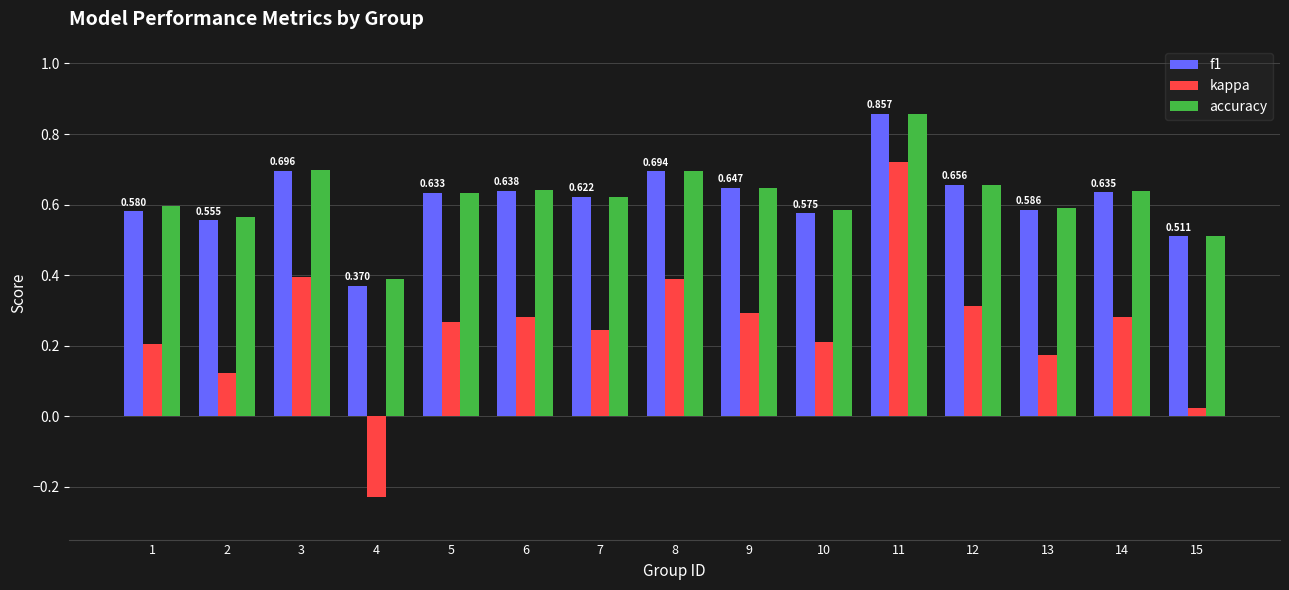

How many data points does each series have?

15